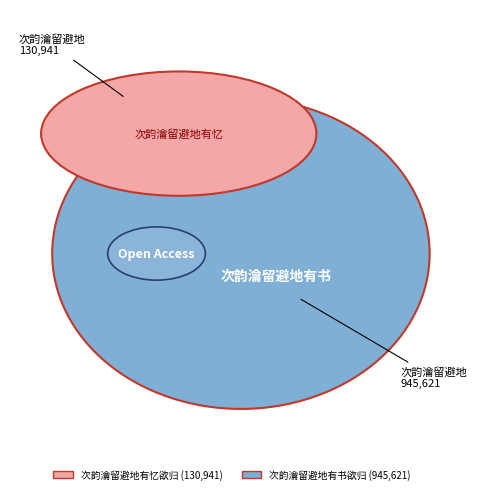

What is the total percentage of 次韵瀹留避地有书欲归因用前韵示之 and 次韵瀹留避地有忆欲归因用前韵示之?

100.0%